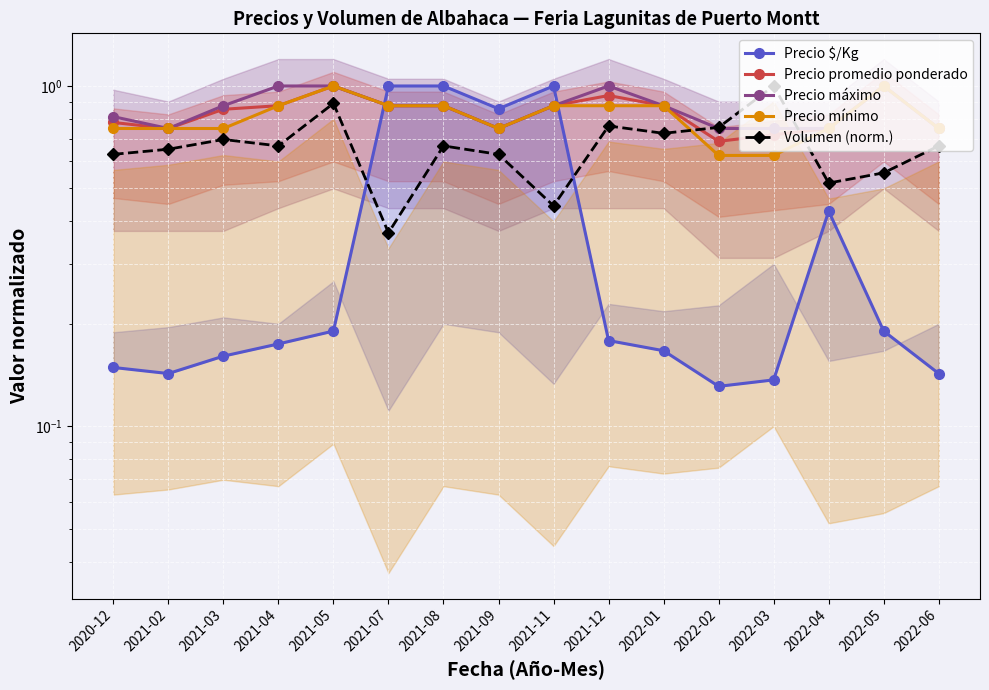

What is the value of the Precio $/Kg point at the 6th from the left?

1.0